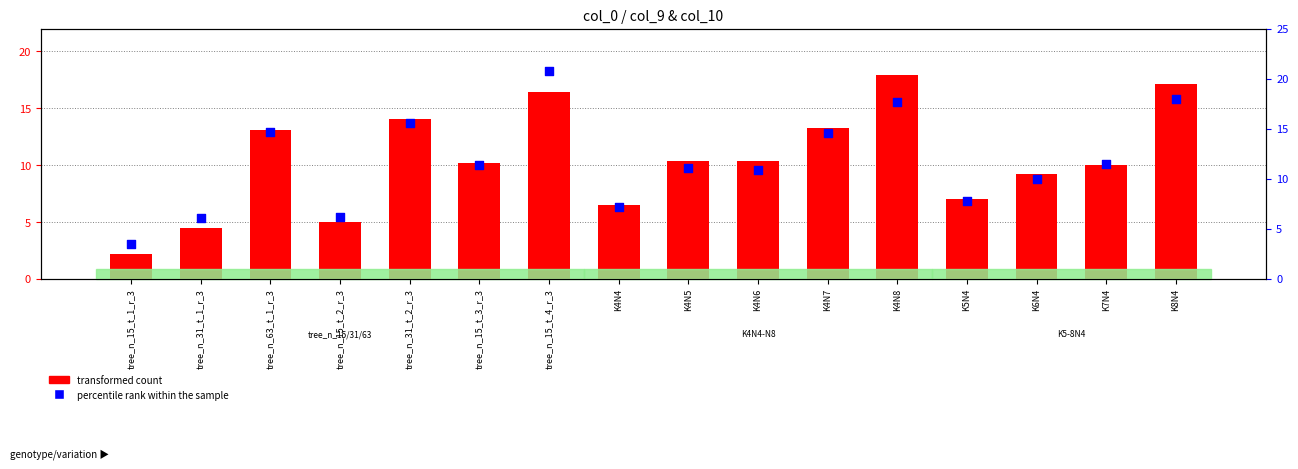

What are all the series names shown in the legend?

transformed count, percentile rank within the sample